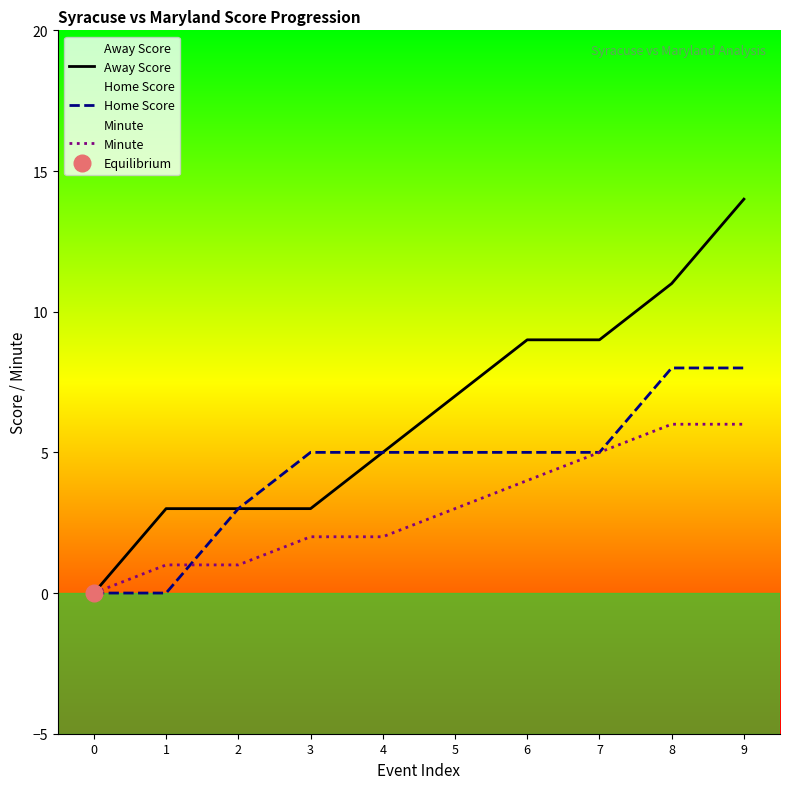

True or false: Home Score and Away Score intersect in this chart.

False